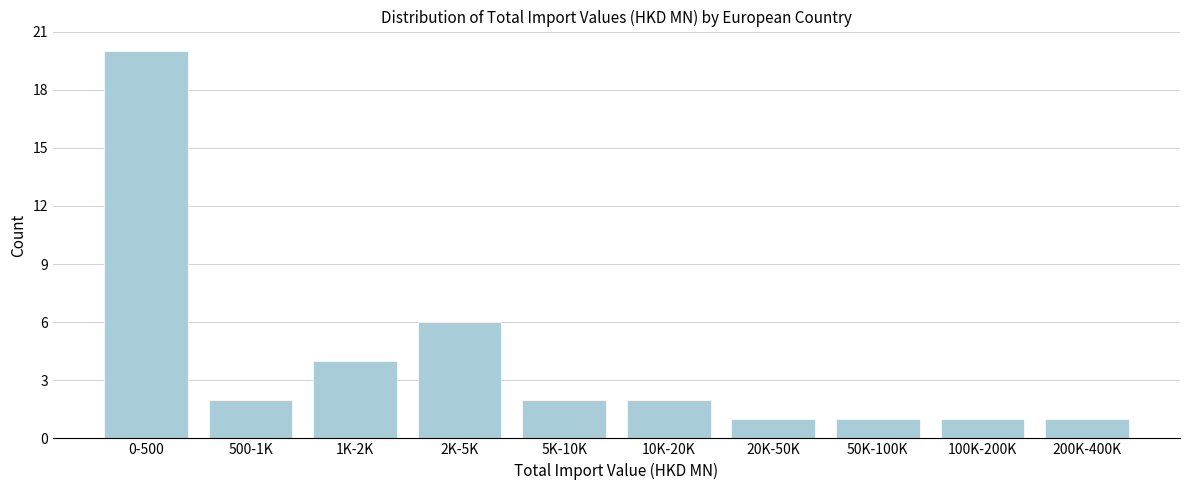

Reading left to right, transcribe all the data shown in this chart.

0-500=20	500-1K=2	1K-2K=4	2K-5K=6	5K-10K=2	10K-20K=2	20K-50K=1	50K-100K=1	100K-200K=1	200K-400K=1